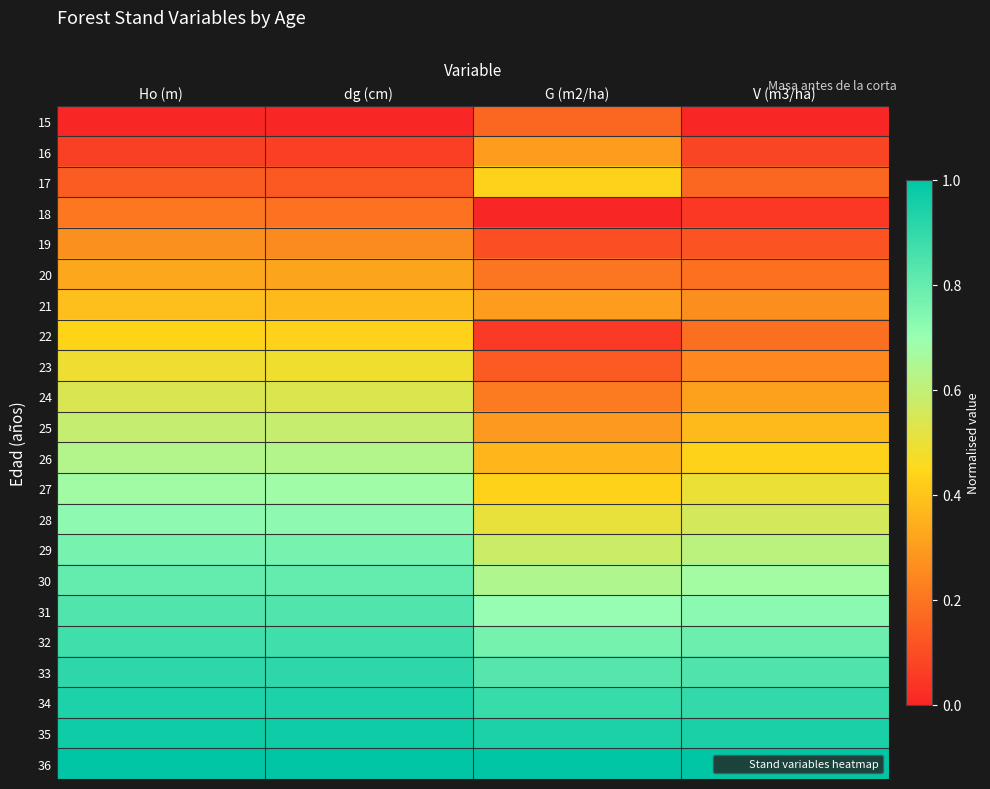

At how many categories does at least one series exceed 0?

4